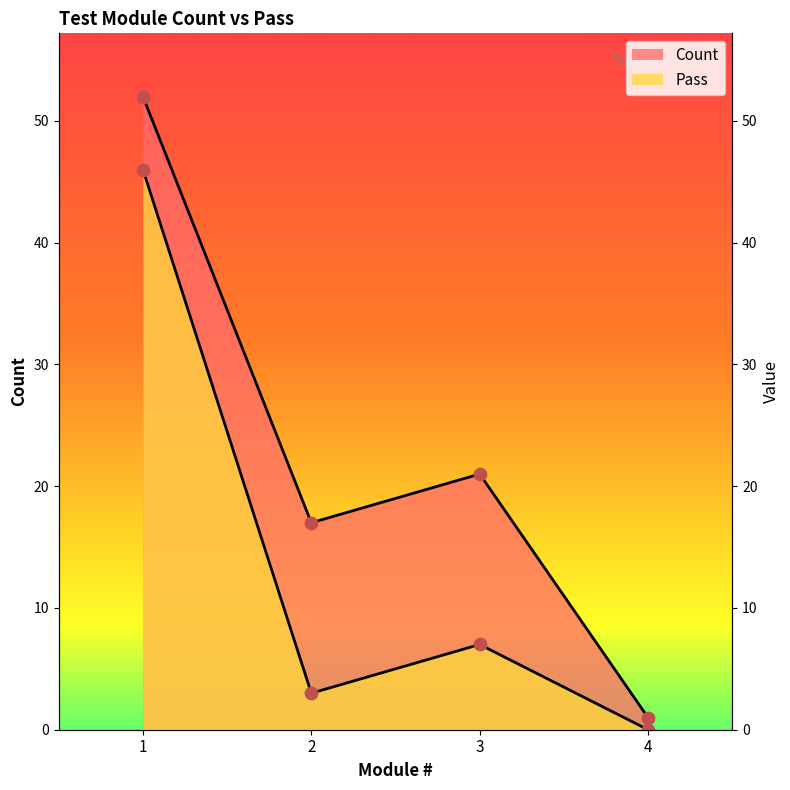

Is the value of Pass at 4 greater than the value of Count at 2?

No